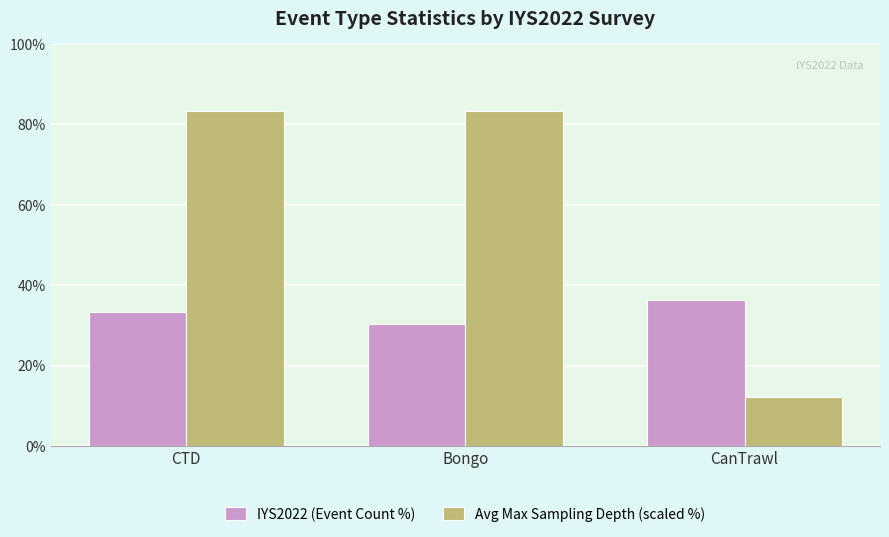

List the series in order of their overall mean, highest first.

Avg Max Sampling Depth (scaled %), IYS2022 (Event Count %)